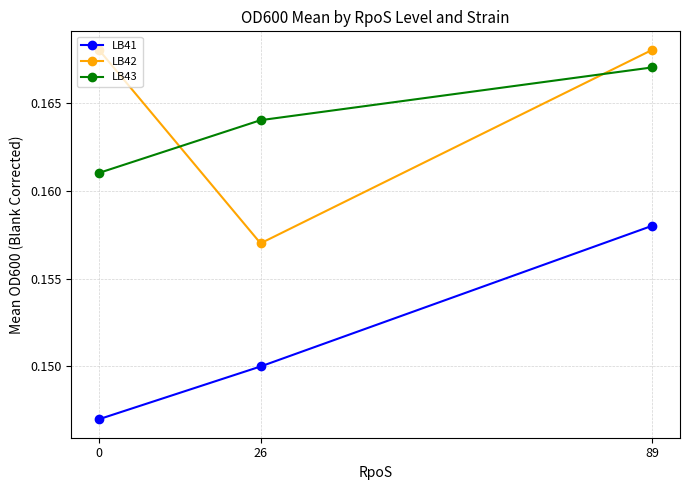

How many categories are shown in the chart?

3